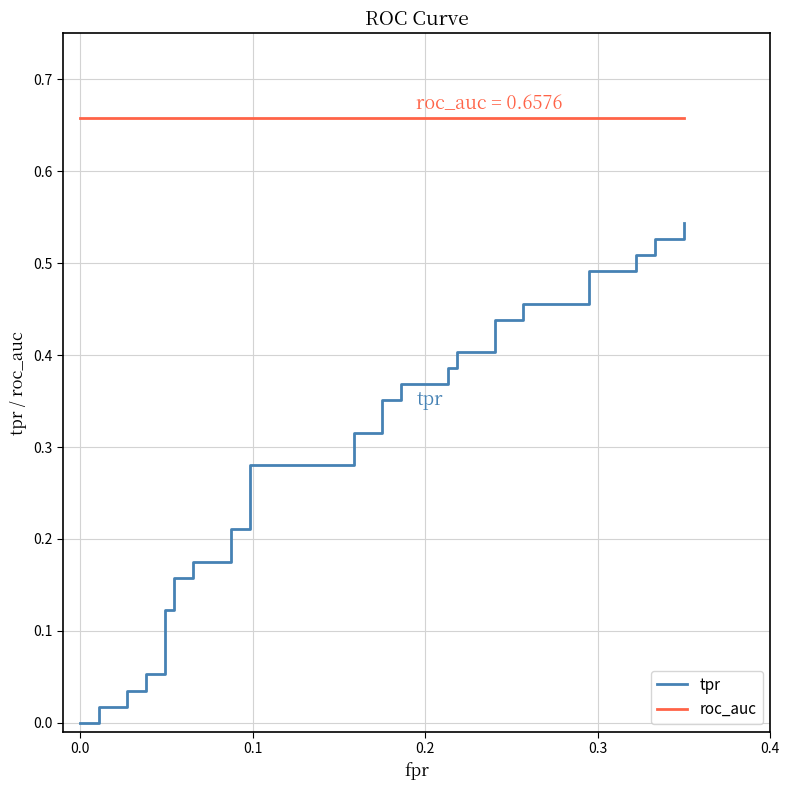

Which series has the largest range (max minus min)?

tpr